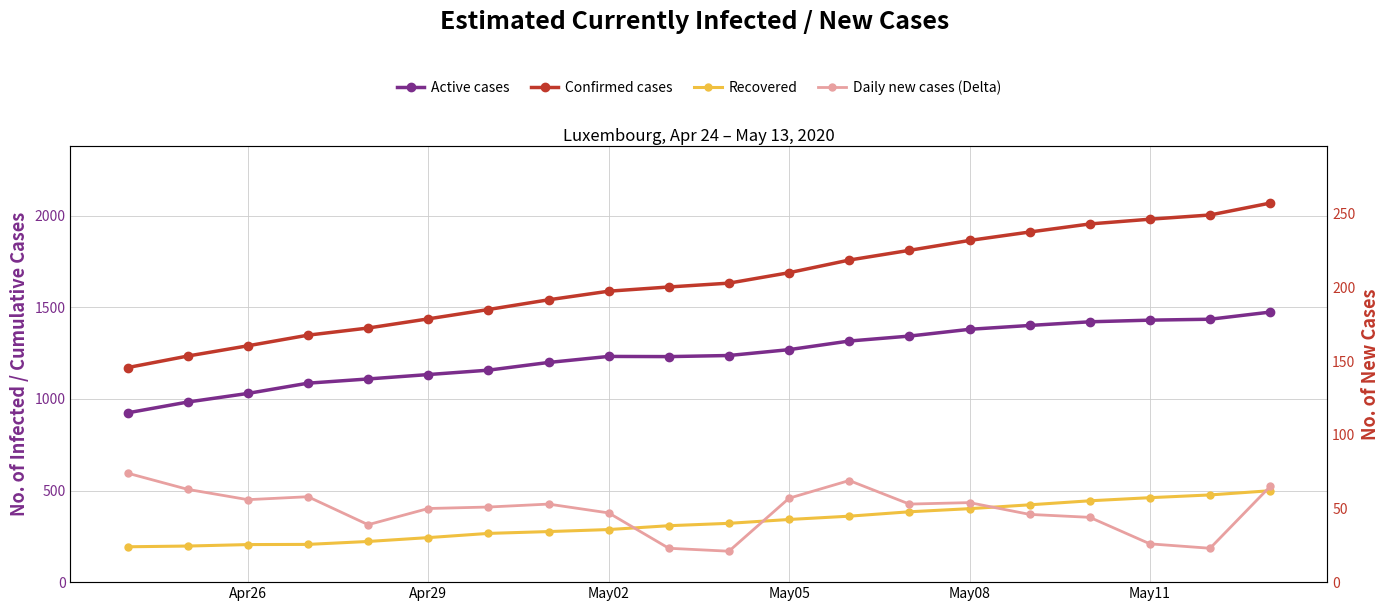

How many lines are shown in the chart?

4